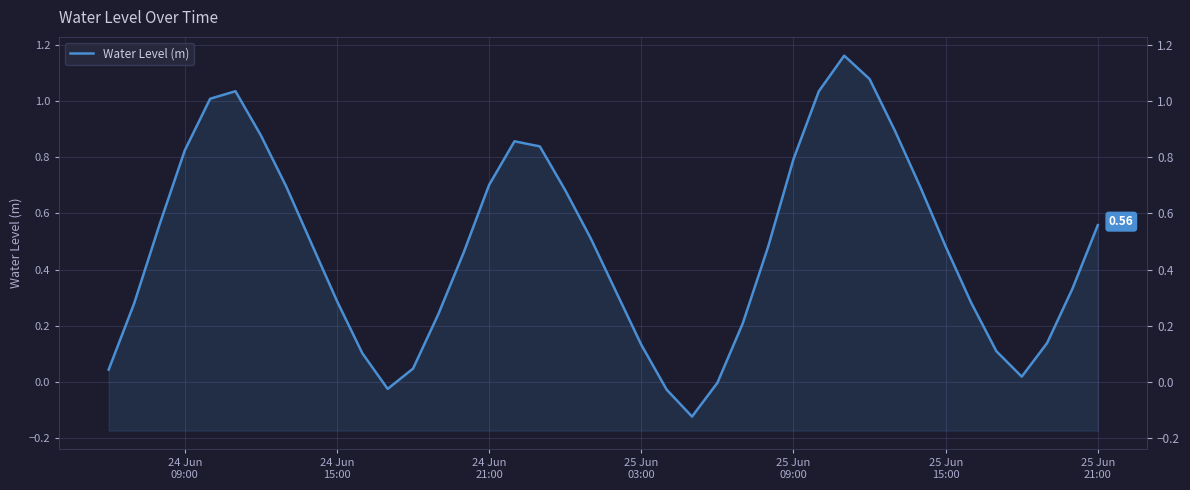

How many series are shown in this chart?

1